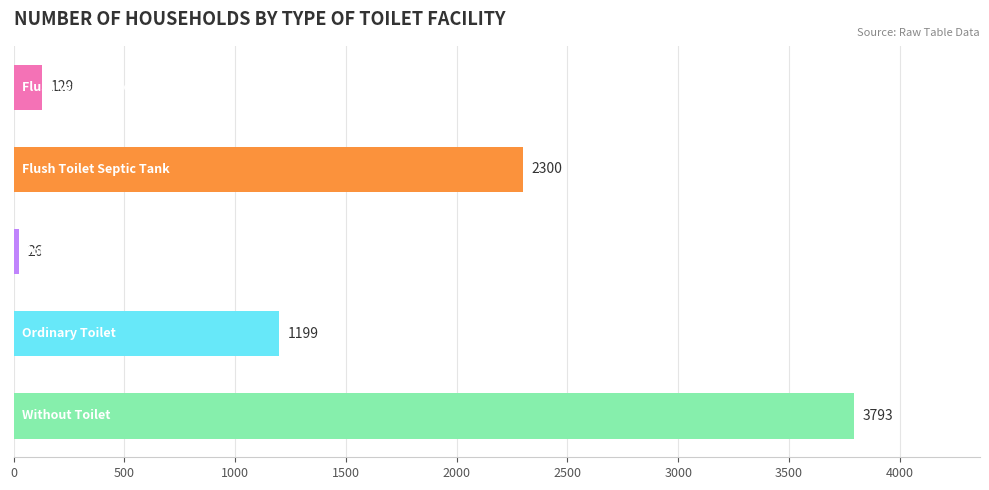

What is the value of the 3rd bar from the top?

26